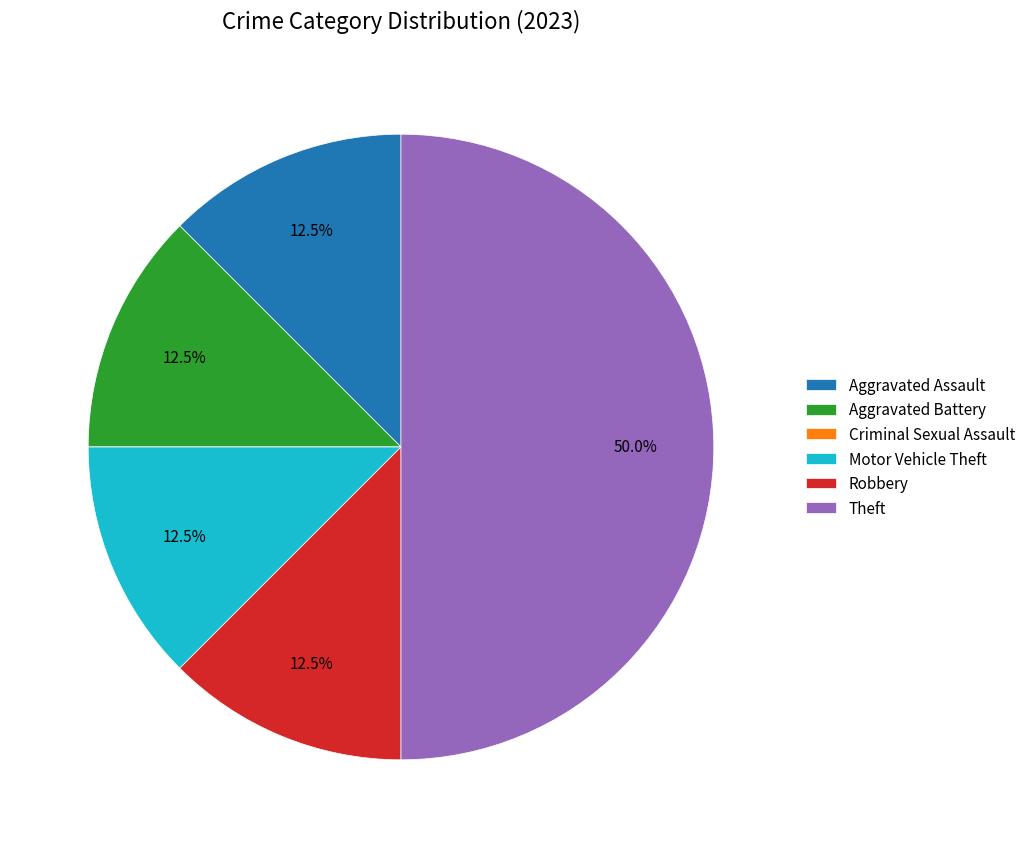

Is Aggravated Assault the majority of the pie?

No